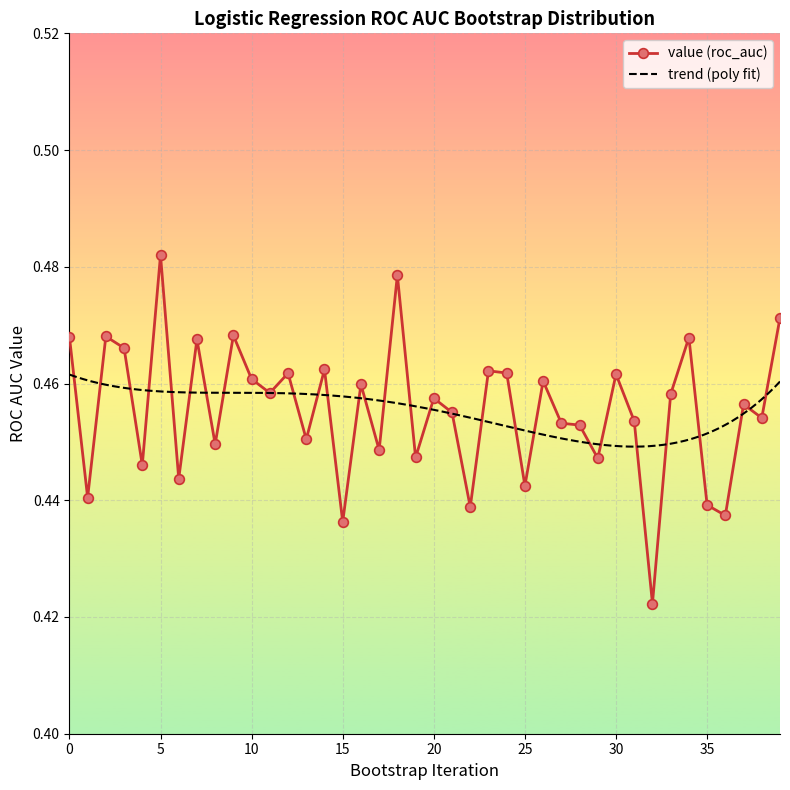

What is the value of the 10th point from the left?

0.5